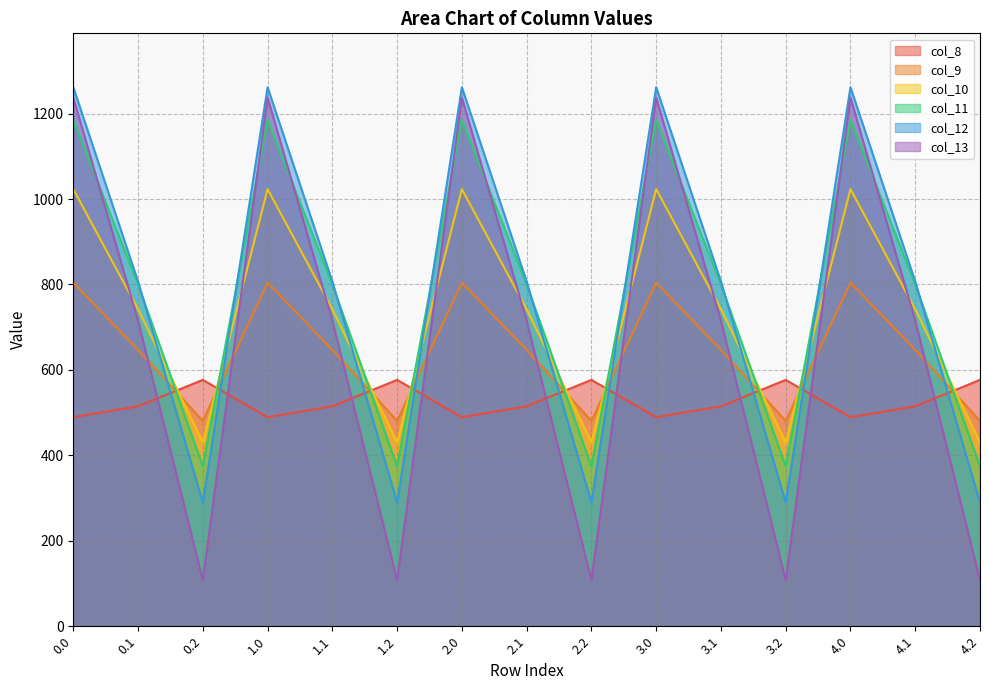

What is the highest value of the col_9 series?

804.0